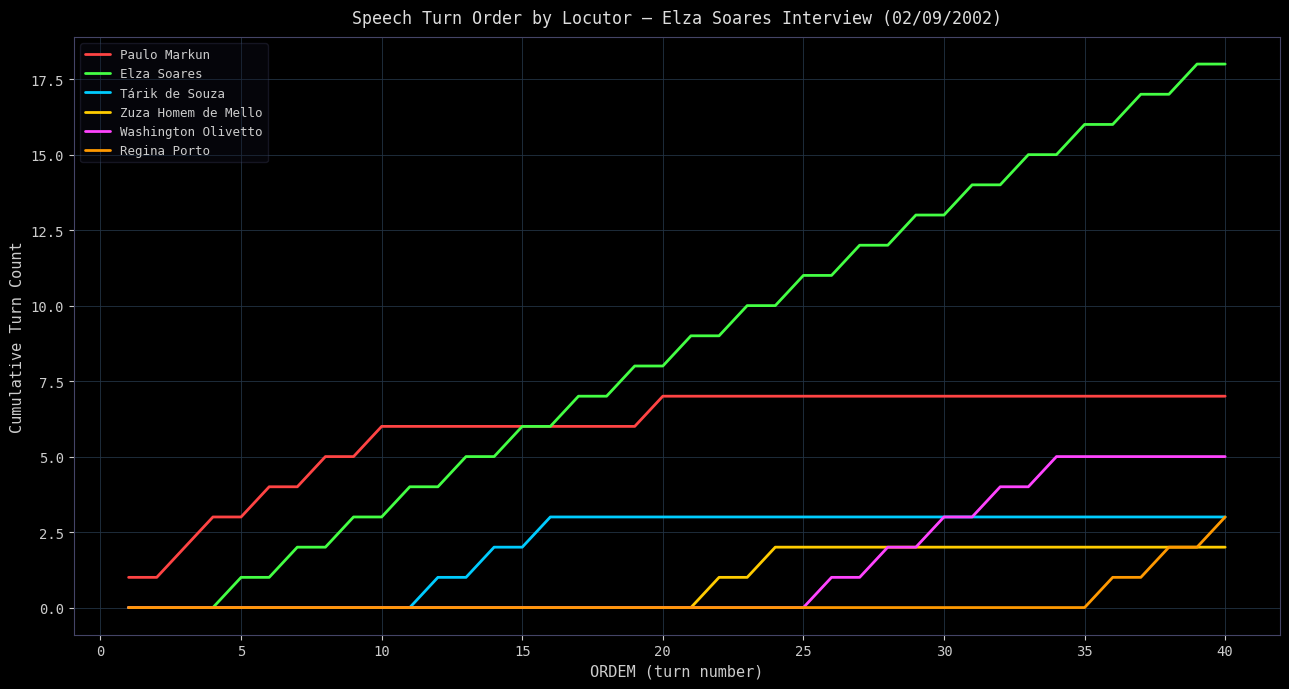

Reading left to right, list all the values displayed in this chart.

Paulo Markun: 1	1	2	3	3	4	4	5	5	6	6	6	6	6	6	6	6	6	6	7	7	7	7	7	7	7	7	7	7	7	7	7	7	7	7	7	7	7	7	7
Elza Soares: 0	0	0	0	1	1	2	2	3	3	4	4	5	5	6	6	7	7	8	8	9	9	10	10	11	11	12	12	13	13	14	14	15	15	16	16	17	17	18	18
Tárik de Souza: 0	0	0	0	0	0	0	0	0	0	0	1	1	2	2	3	3	3	3	3	3	3	3	3	3	3	3	3	3	3	3	3	3	3	3	3	3	3	3	3
Zuza Homem de Mello: 0	0	0	0	0	0	0	0	0	0	0	0	0	0	0	0	0	0	0	0	0	1	1	2	2	2	2	2	2	2	2	2	2	2	2	2	2	2	2	2
Washington Olivetto: 0	0	0	0	0	0	0	0	0	0	0	0	0	0	0	0	0	0	0	0	0	0	0	0	0	1	1	2	2	3	3	4	4	5	5	5	5	5	5	5
Regina Porto: 0	0	0	0	0	0	0	0	0	0	0	0	0	0	0	0	0	0	0	0	0	0	0	0	0	0	0	0	0	0	0	0	0	0	0	1	1	2	2	3